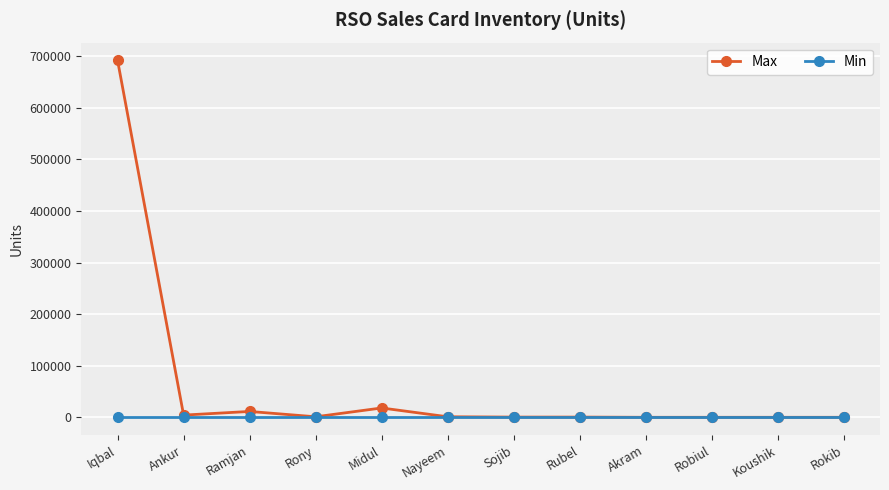

List the series in order of their peak value, lowest first.

Min, Max